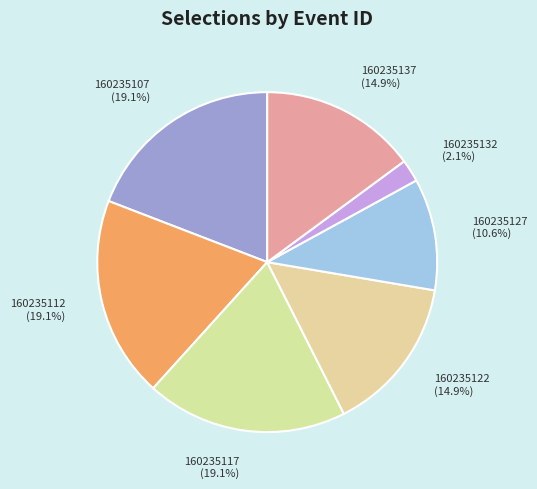

To the nearest percent, what is the difference between the 160235117 and 160235127 slice percentages?

9%